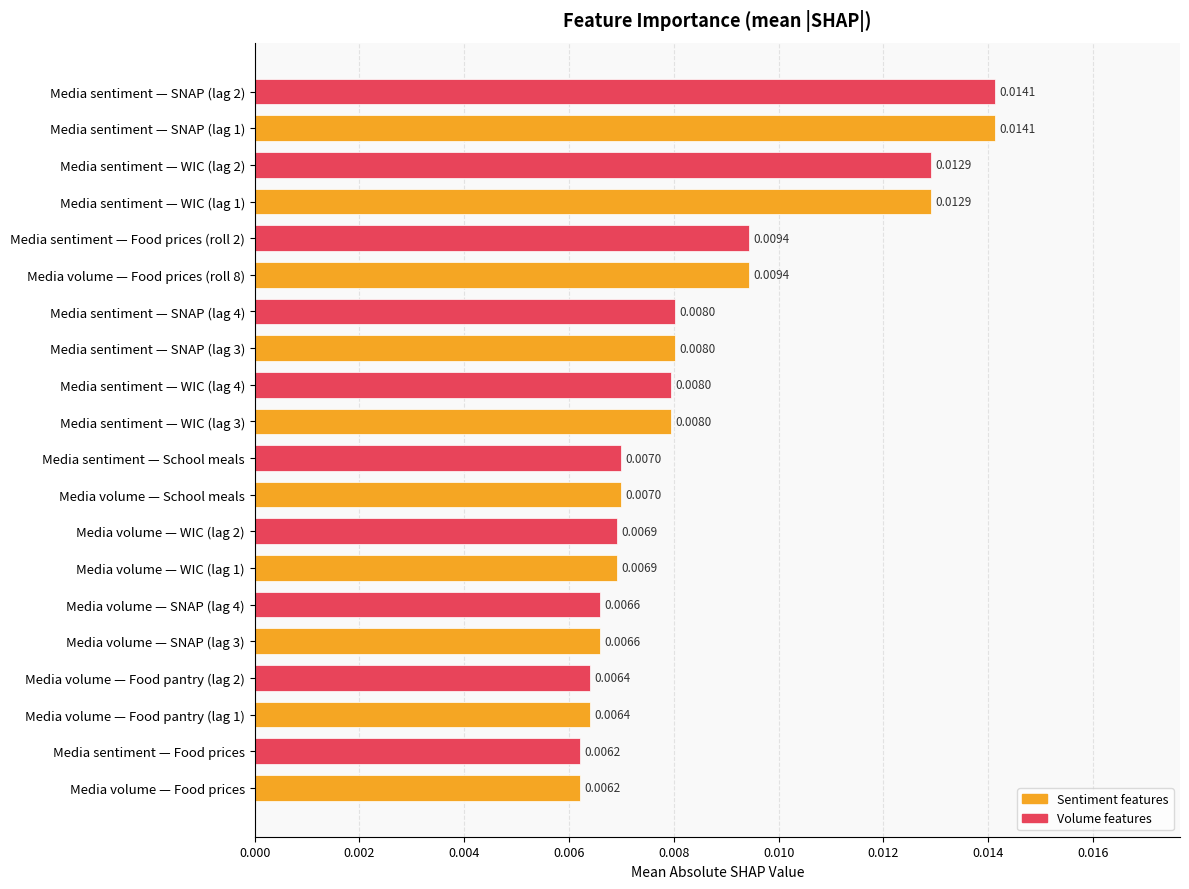

Does the chart contain any negative values?

No